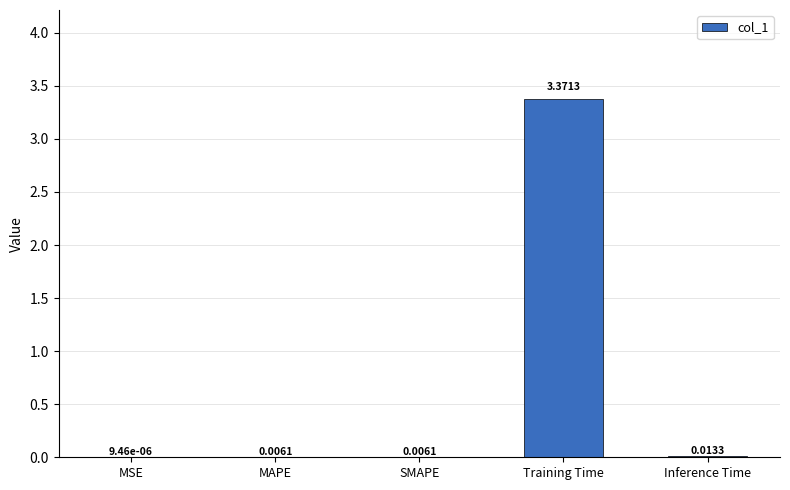

At which category does the chart reach its peak across all series?

Training Time